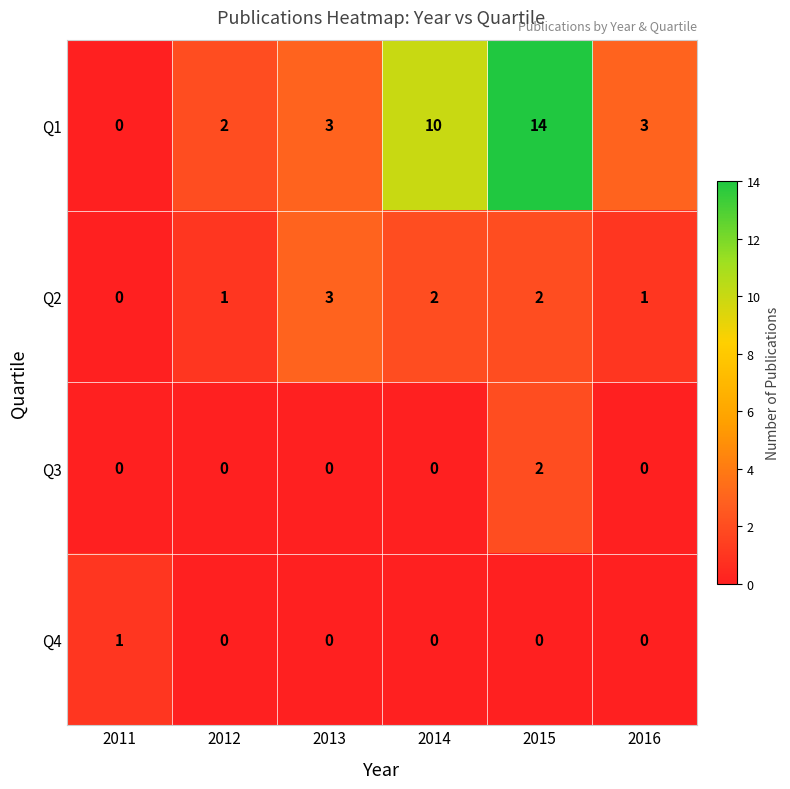

What is the spread (max minus min) of values at 2014?

10